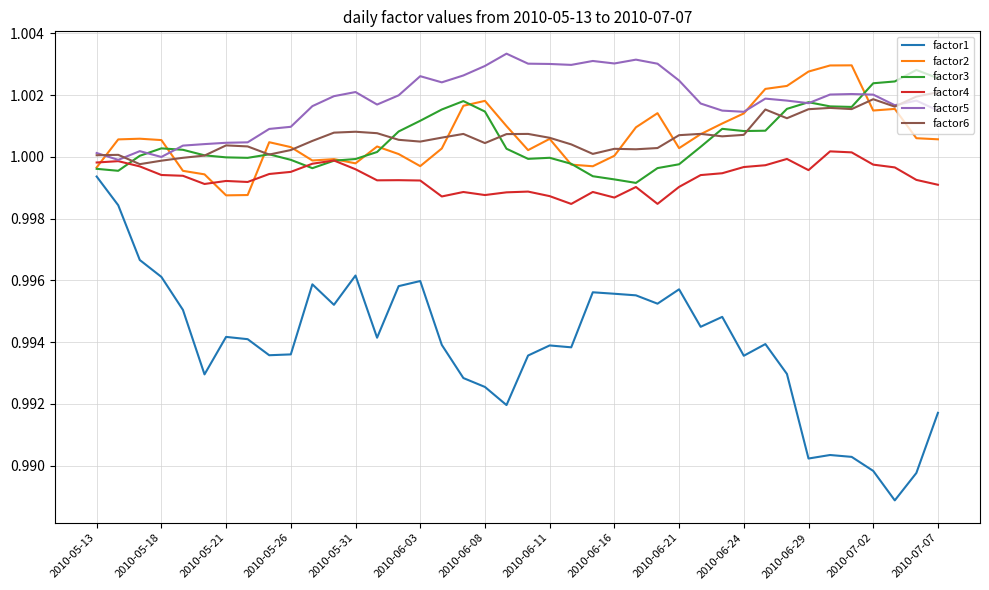

Which series has the largest total across all categories?

factor5